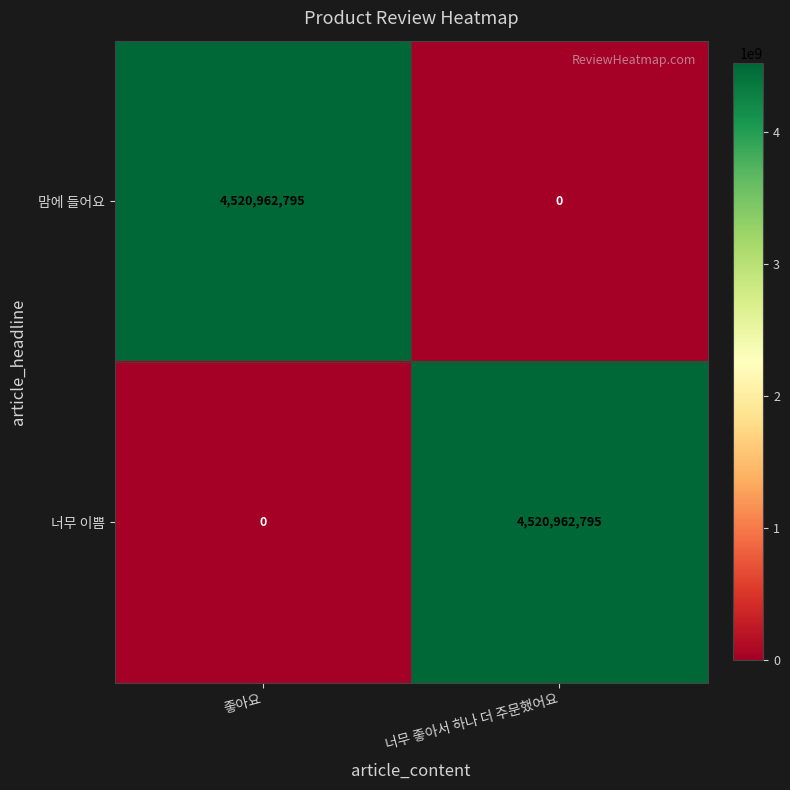

At how many categories does at least one series exceed 357874529?

2